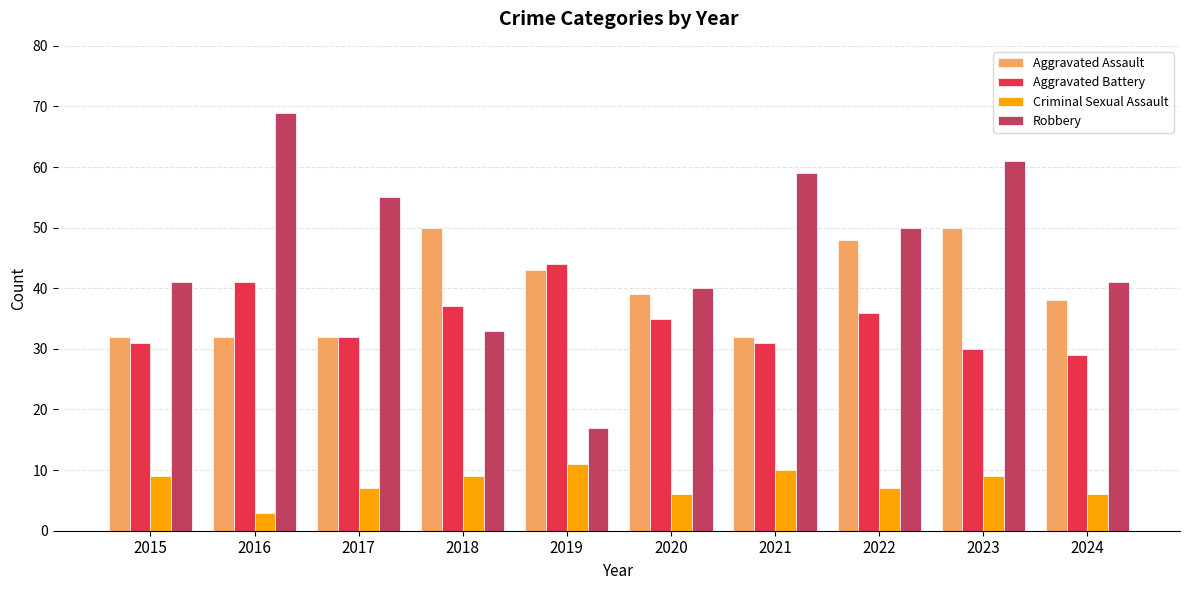

Which series has the largest range (max minus min)?

Robbery